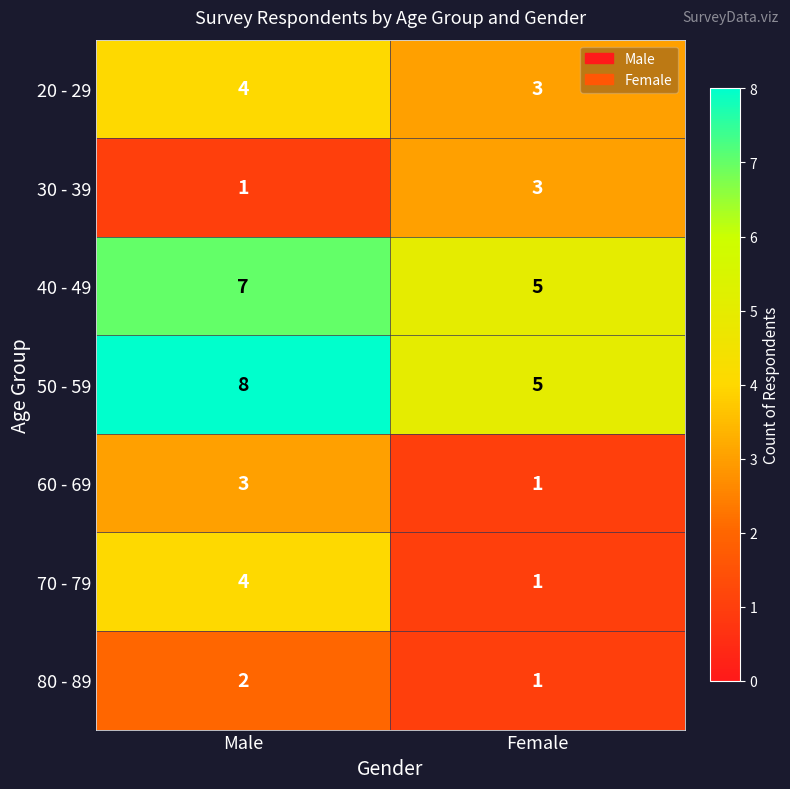

What is the difference between the highest and lowest values at Female?

4